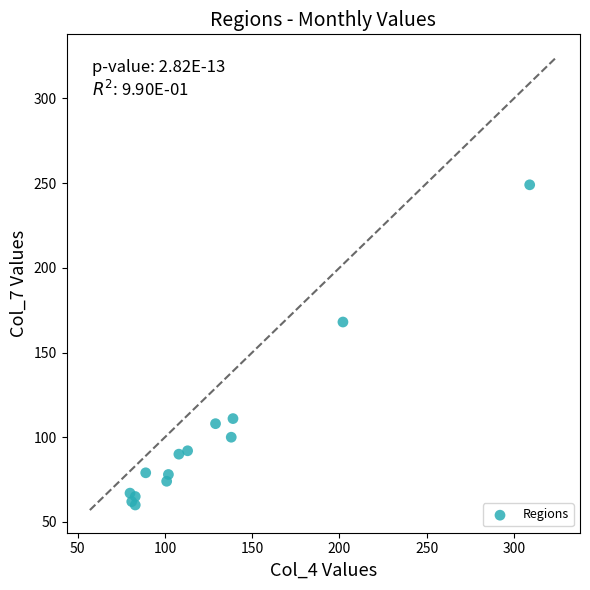

What Y value in the scatter plot is closest to 154?

168